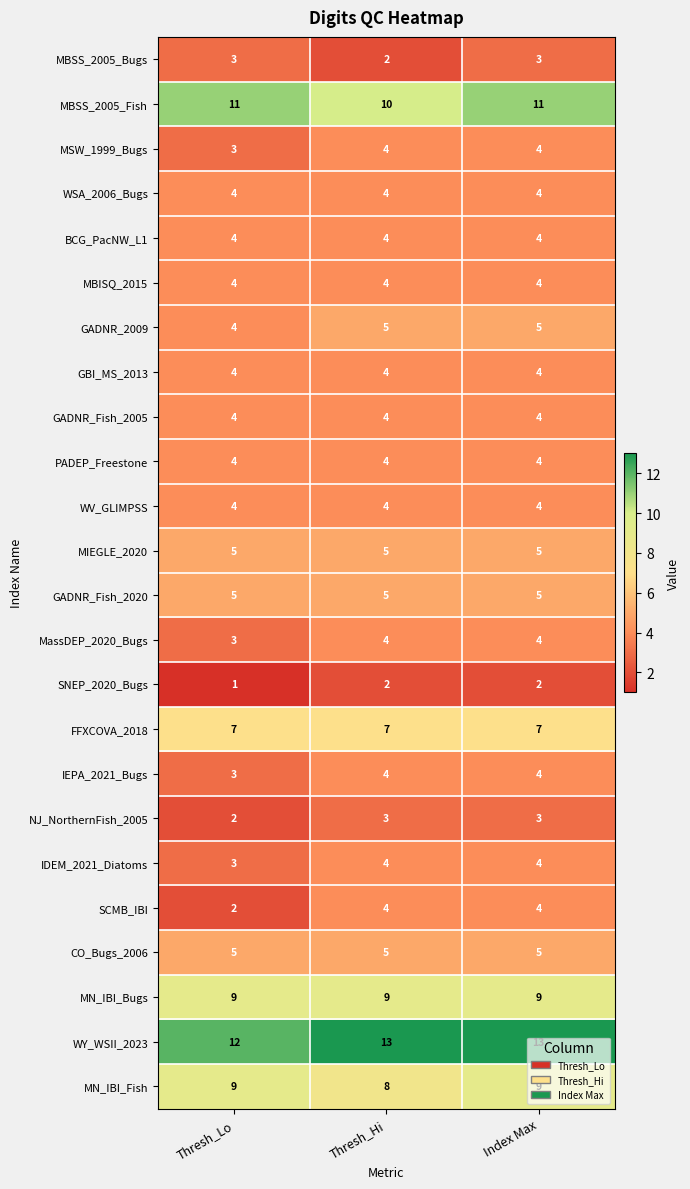

Count the number of data series in this chart.

24